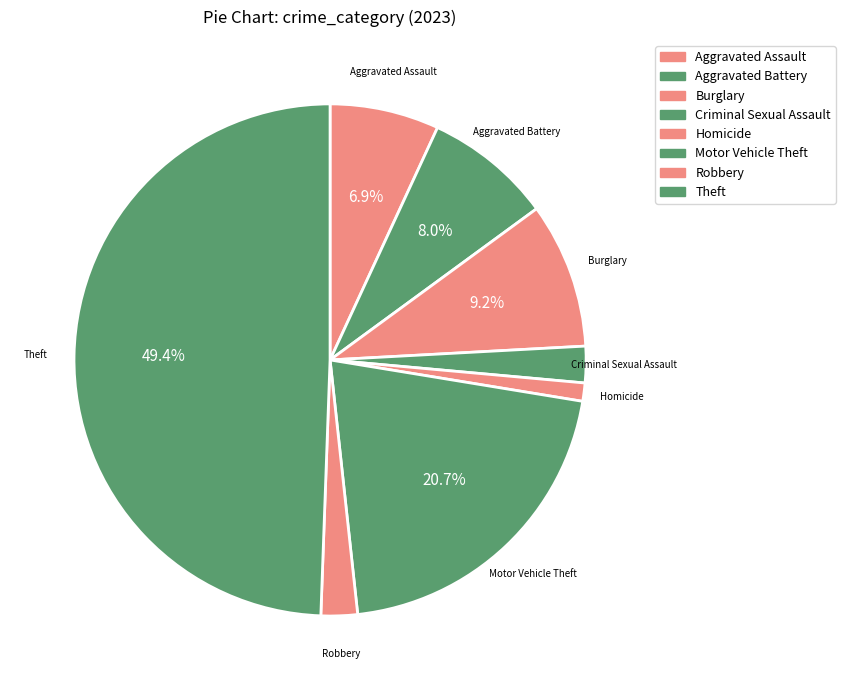

True or false: Aggravated Assault accounts for 16% of the total.

False